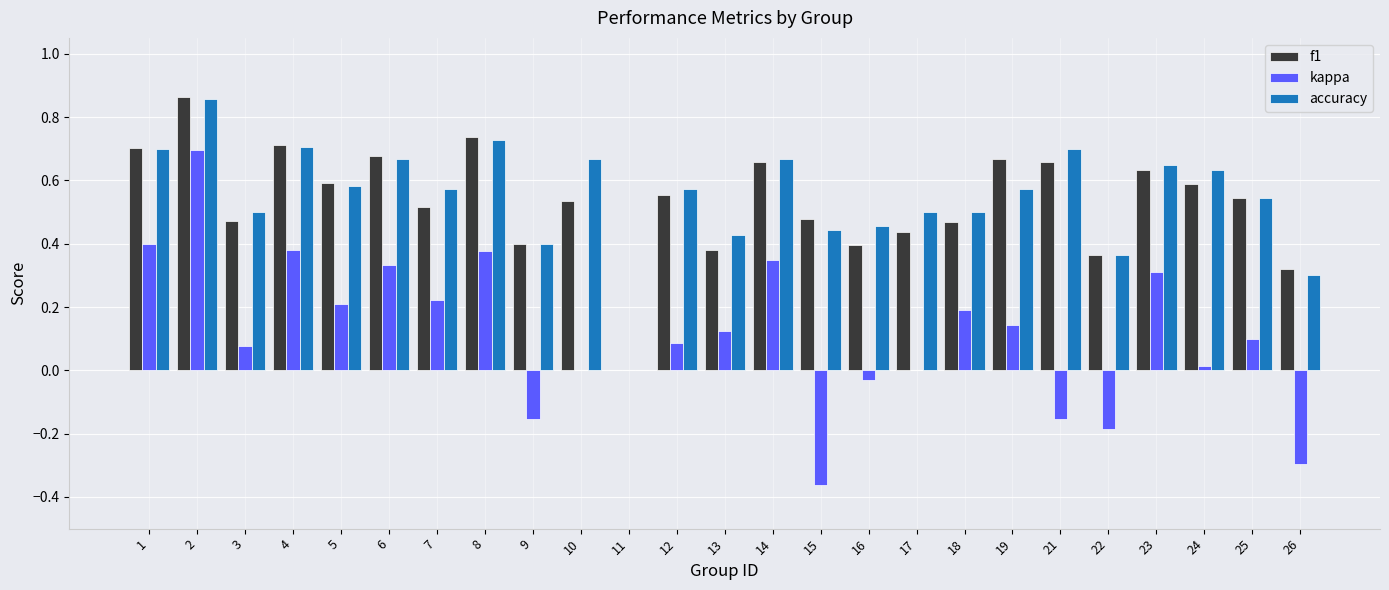

How many data points does each series have?

25